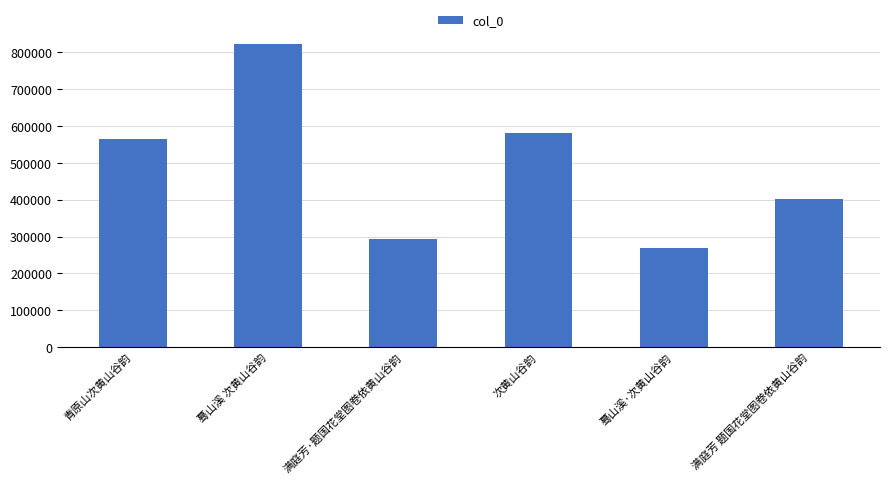

What is the sum of all values?

2933667